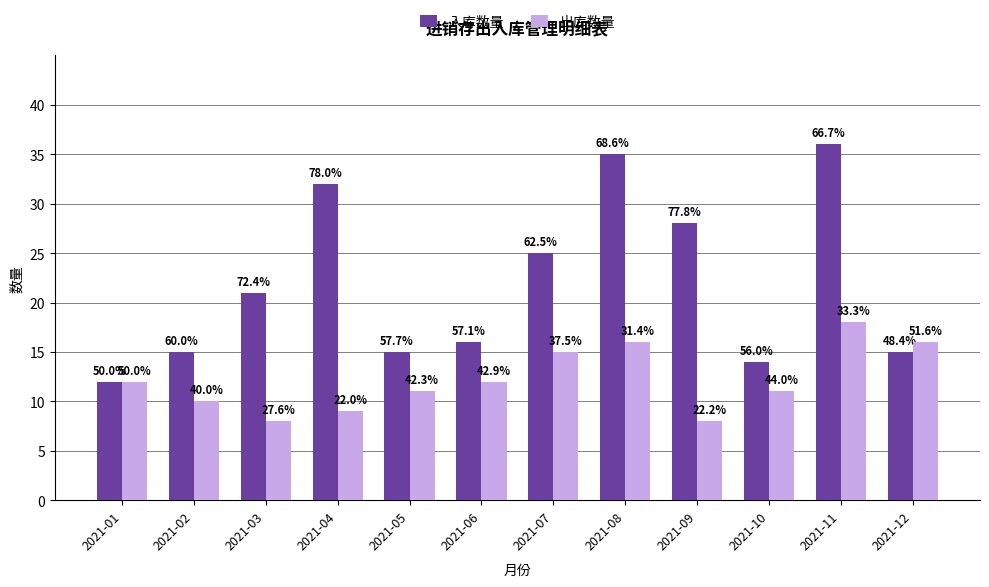

What are all the series names shown in the legend?

入库数量, 出库数量